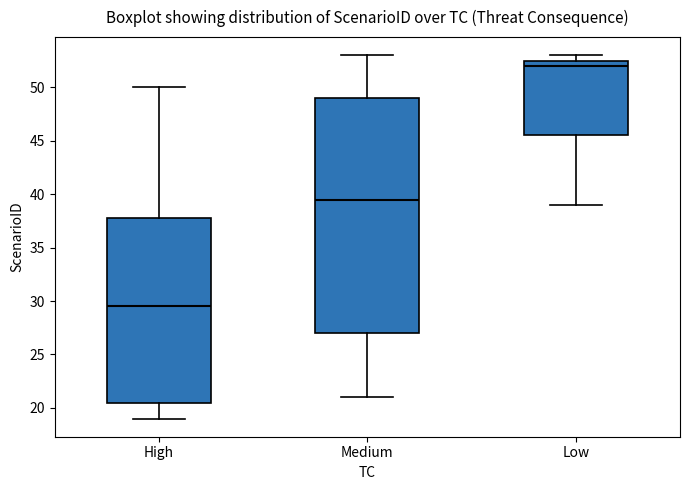

Which box is the tallest, from its lower edge to its upper edge?

Medium